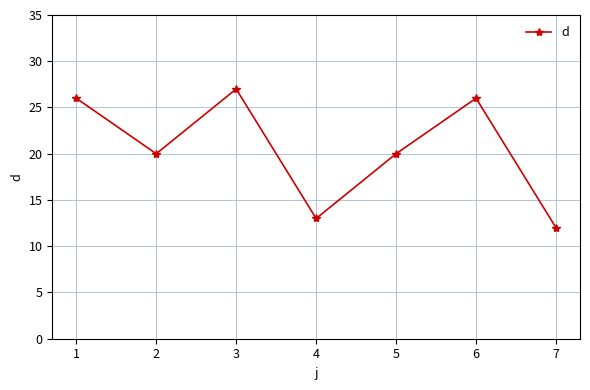

What is the difference between the maximum and minimum values?

15